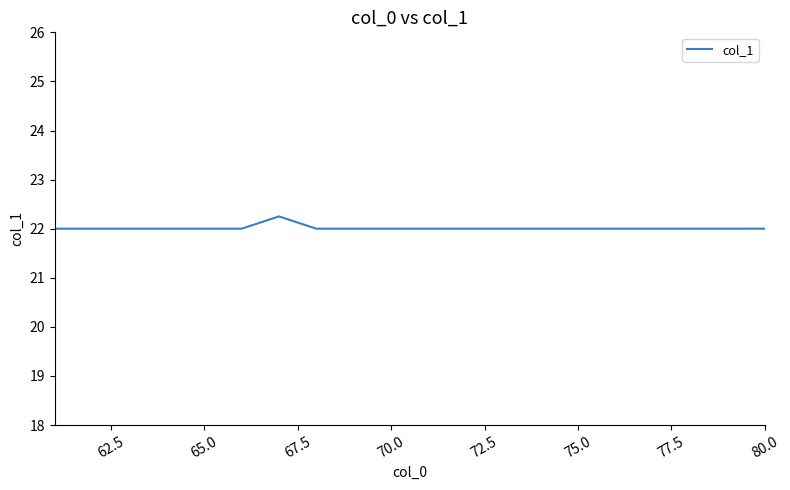

What is the minimum value shown in the chart?

22.0